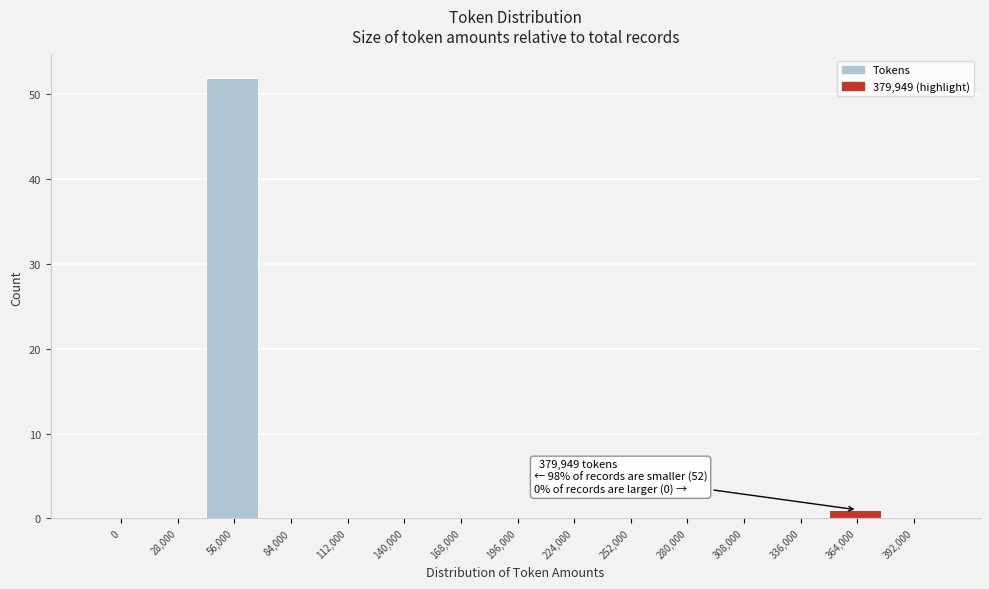

Reading left to right, list all the values displayed in this chart.

0=0	28,000=0	56,000=52	84,000=0	112,000=0	140,000=0	168,000=0	196,000=0	224,000=0	252,000=0	280,000=0	308,000=0	336,000=0	364,000=1	392,000=0